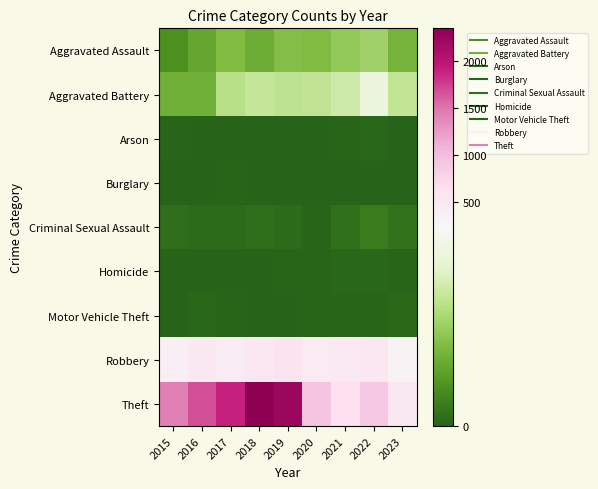

Rank the series at 2016 from lowest to highest value.

Arson, Burglary, Homicide, Motor Vehicle Theft, Criminal Sexual Assault, Aggravated Assault, Aggravated Battery, Robbery, Theft